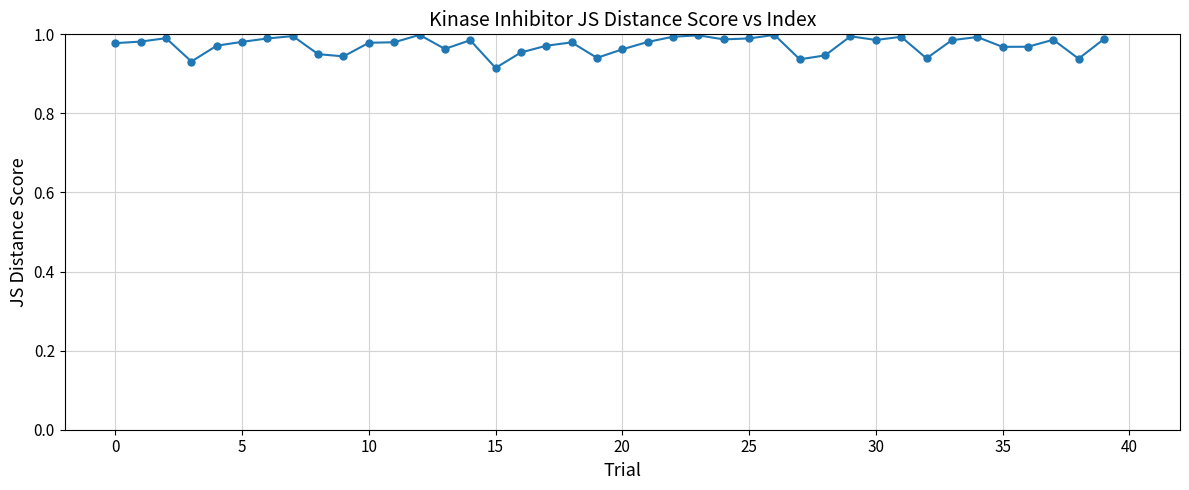

True or false: there are more than 2 points higher than both neighbors.

True